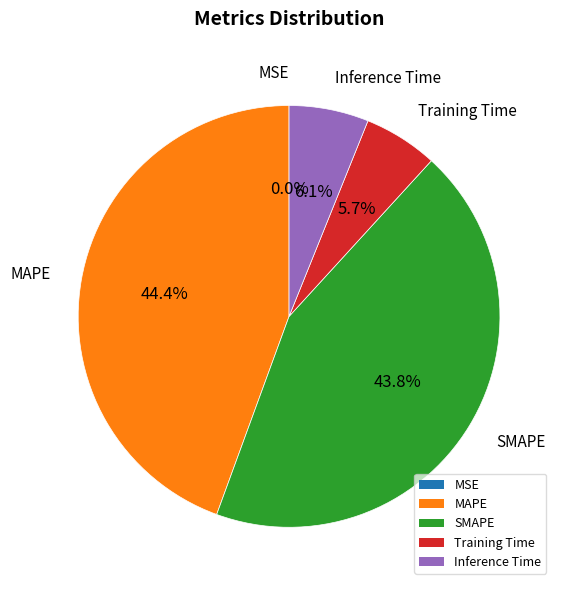

Is there a majority slice in this chart?

No